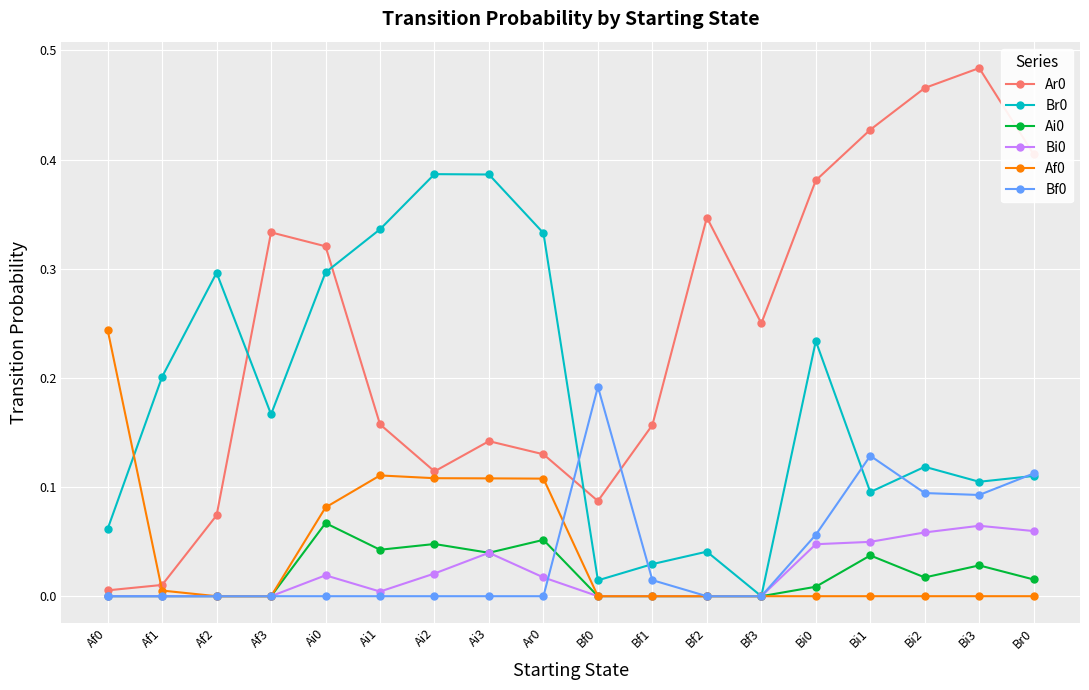

At which label does Br0 reach its minimum?

Bf3